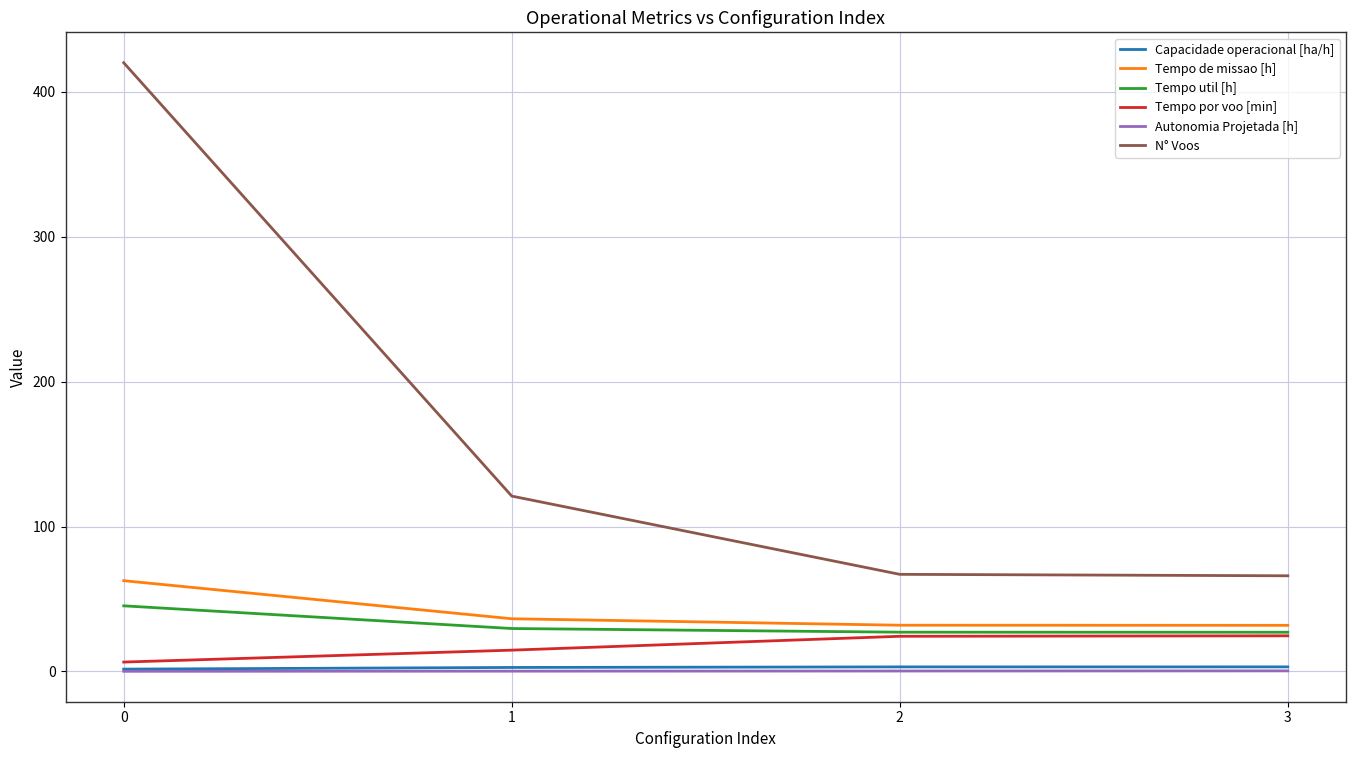

Which series has the largest range (max minus min)?

N° Voos